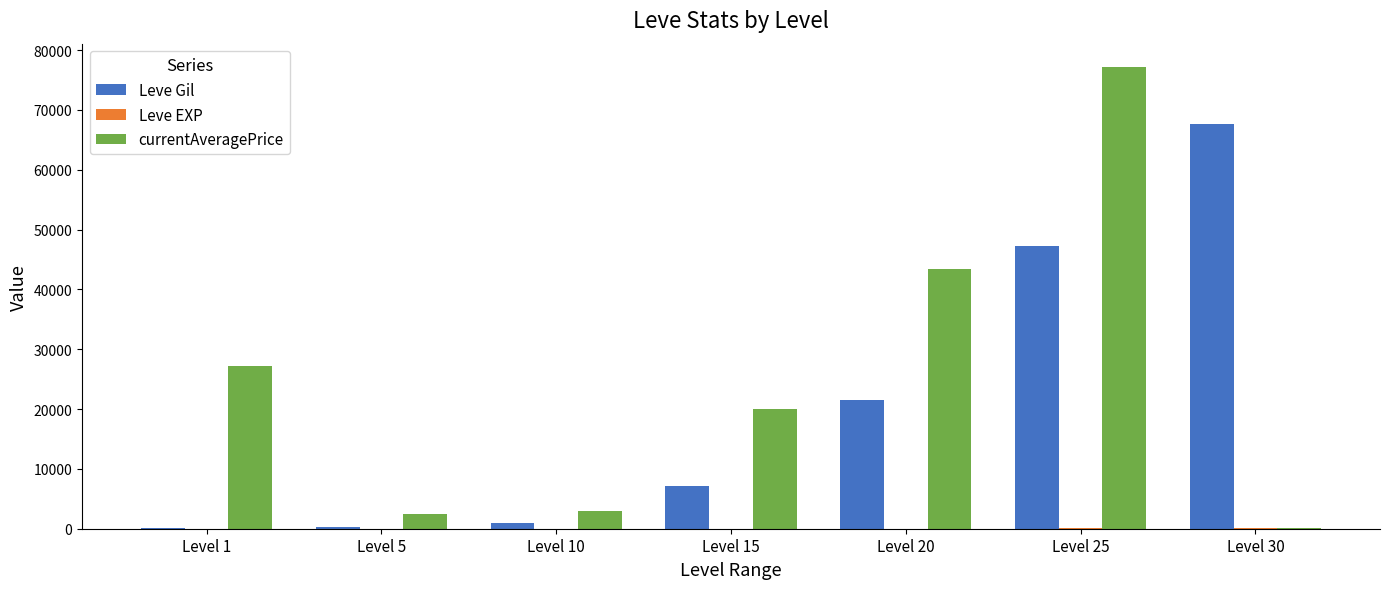

The value of Leve Gil at Level 20 is 12836. True or false?

False